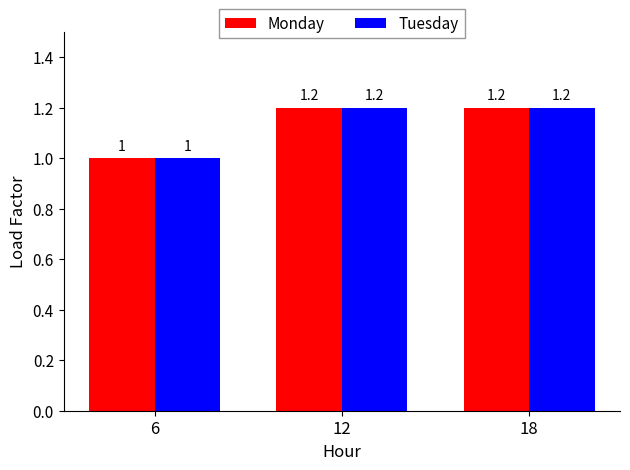

What is the average value of the Monday series?

1.1